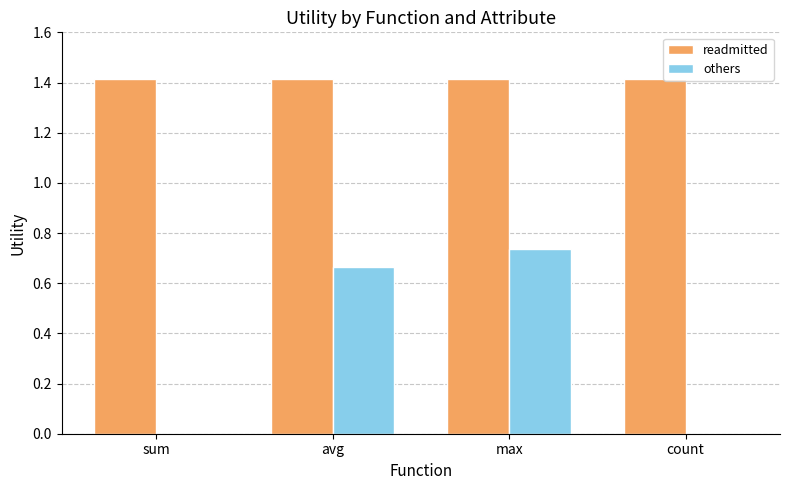

What is the average value of the readmitted series?

1.4